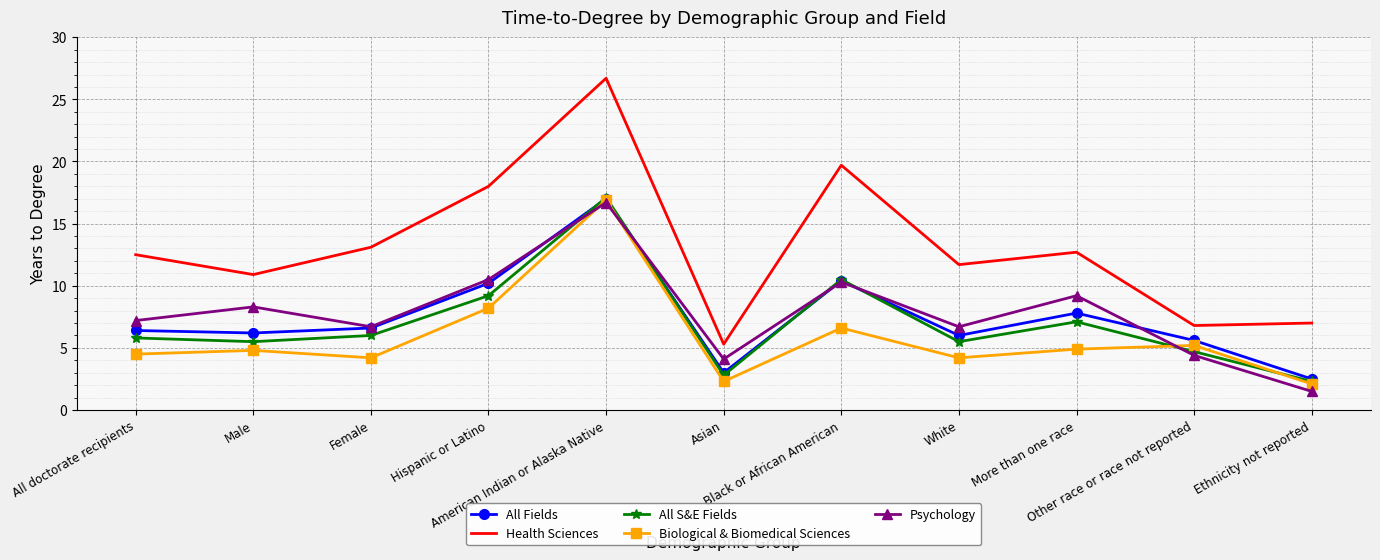

What position from the right is More than one race?

3